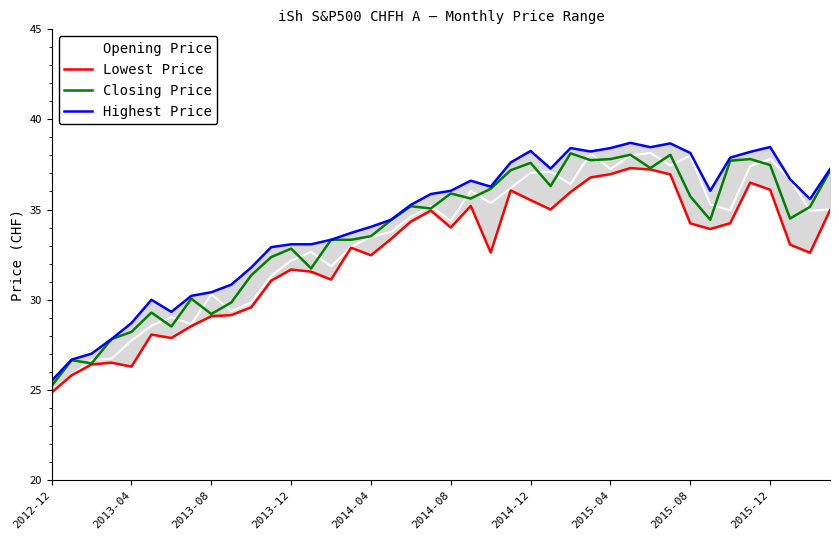

True or false: Lowest Price has more than 1 interior local peaks.

True